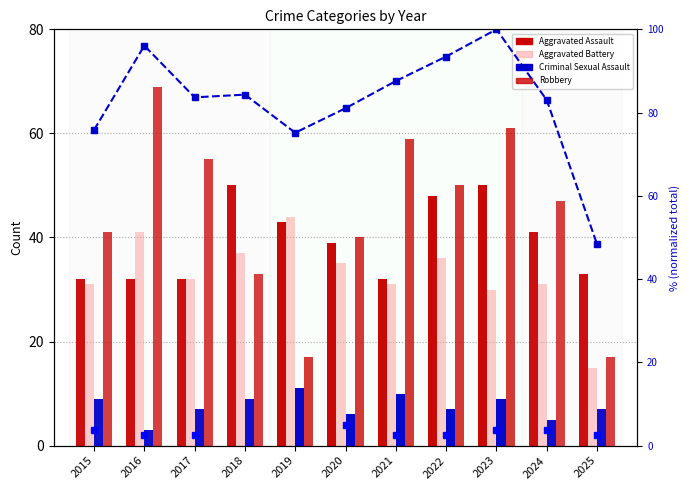

At which category is the sum across all series the highest?

2023